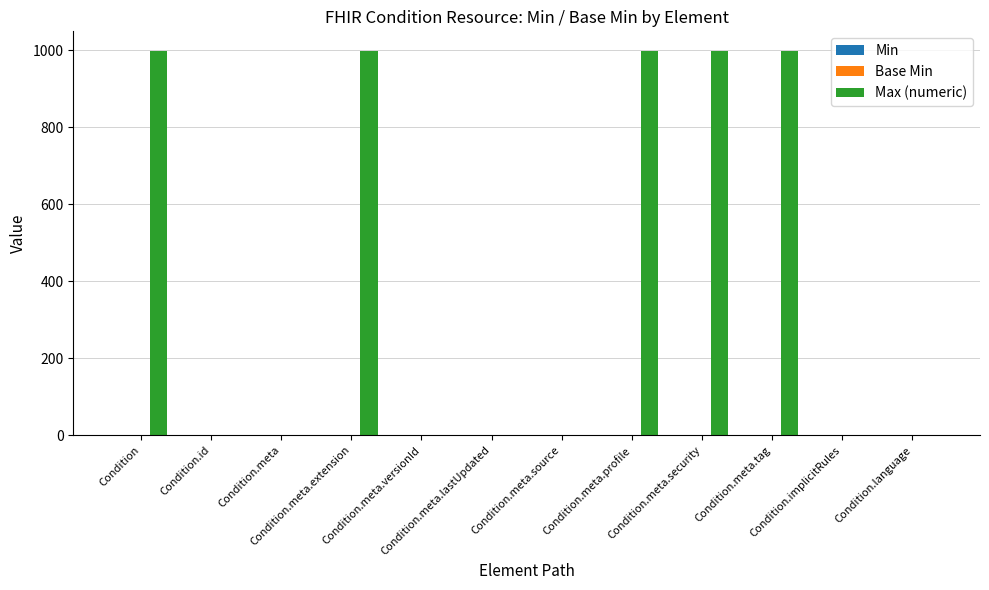

What is the maximum value shown in the chart?

999